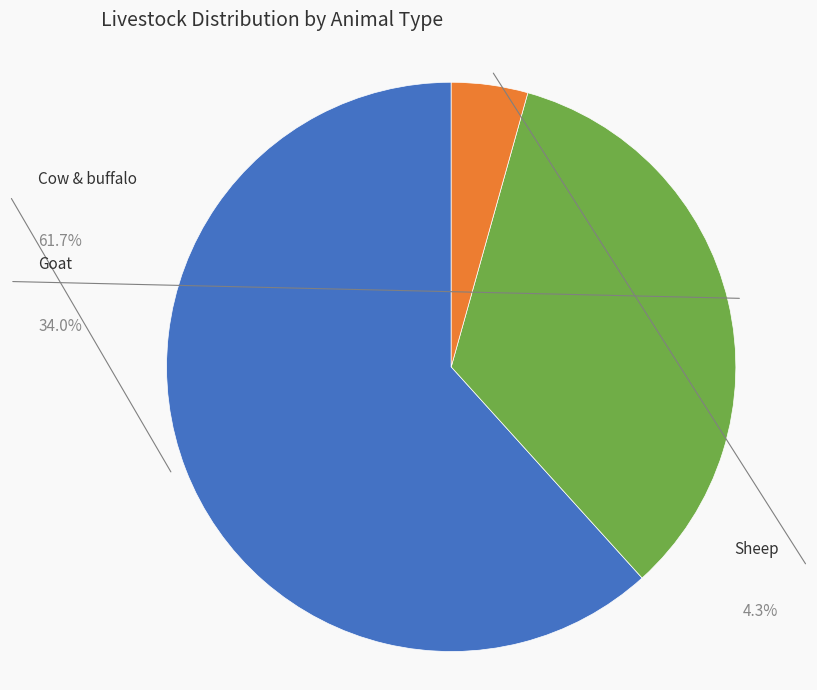

To the nearest percent, what is the average slice percentage?

33%